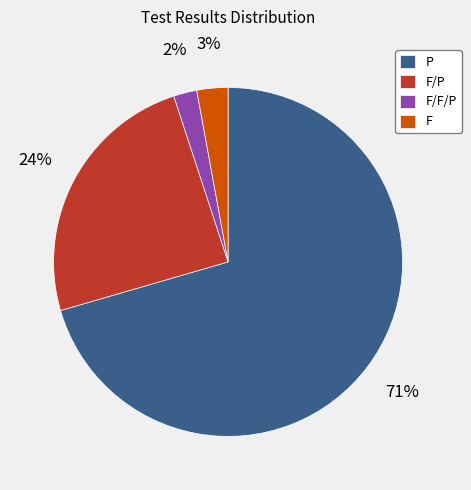

The F/P slice represents 34% of the pie. True or false?

False